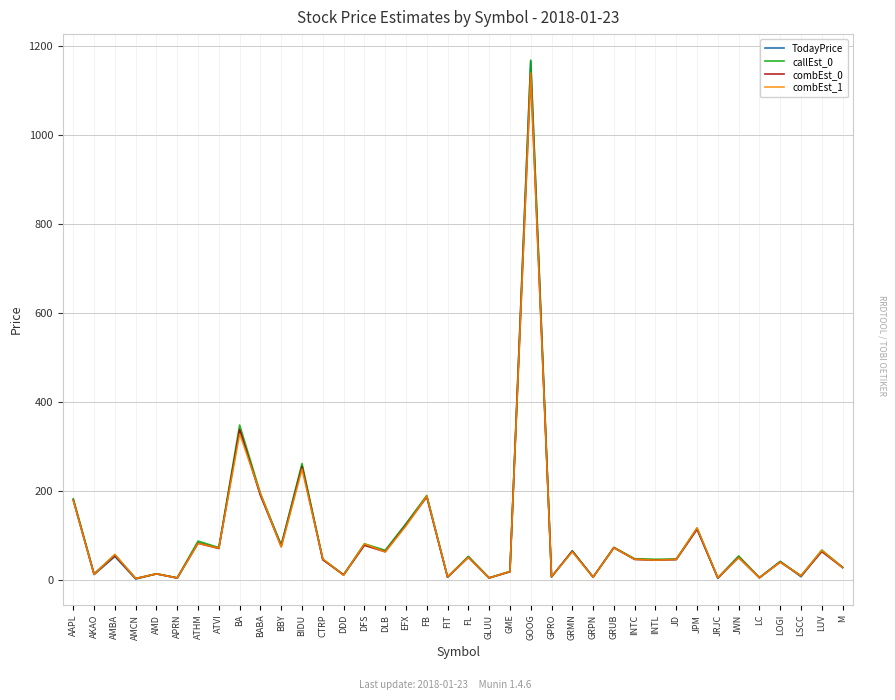

The combEst_0 series shows 50.0 at FL. True or false?

True